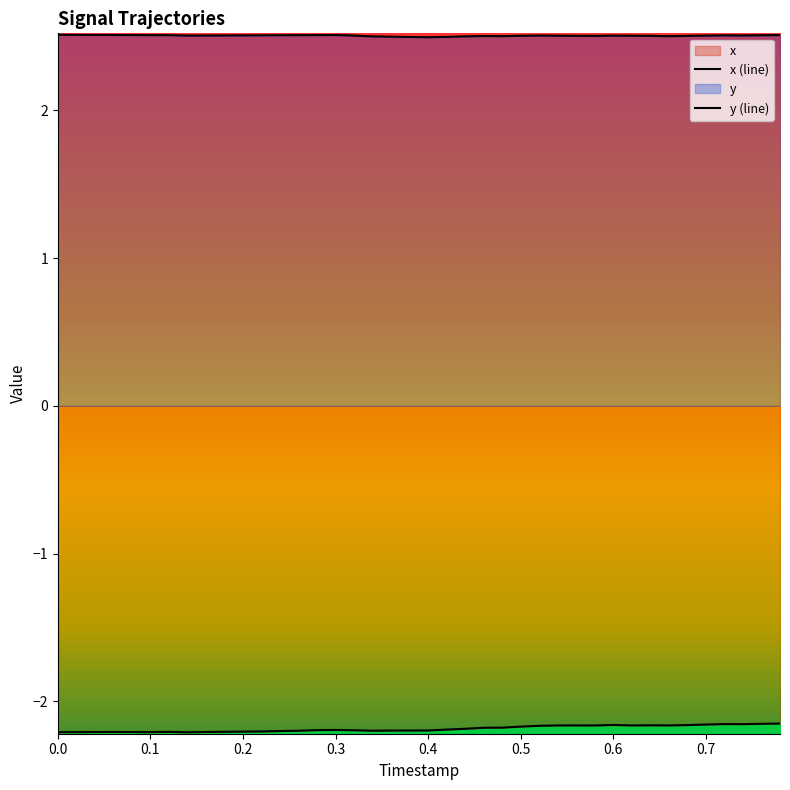

Is it true that y equals 2.5 at 0.7?

True